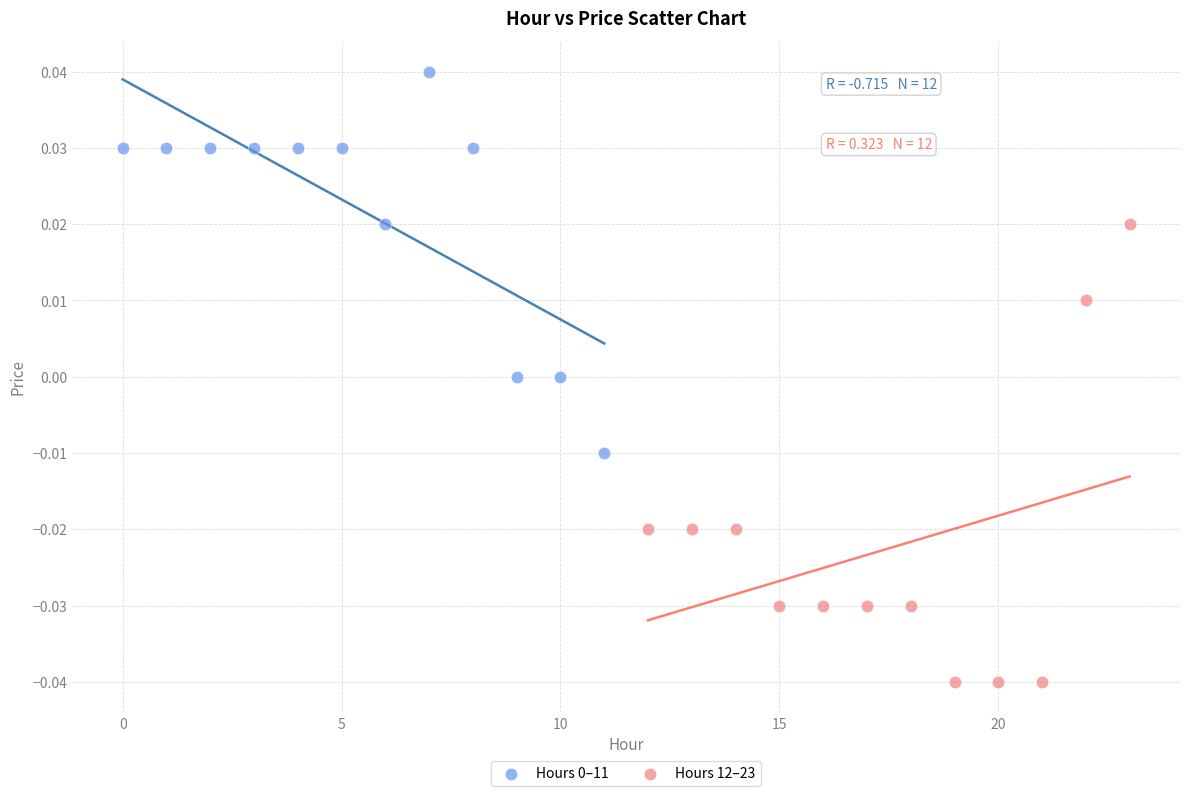

Which series reaches the minimum Y coordinate?

Hours 12–23